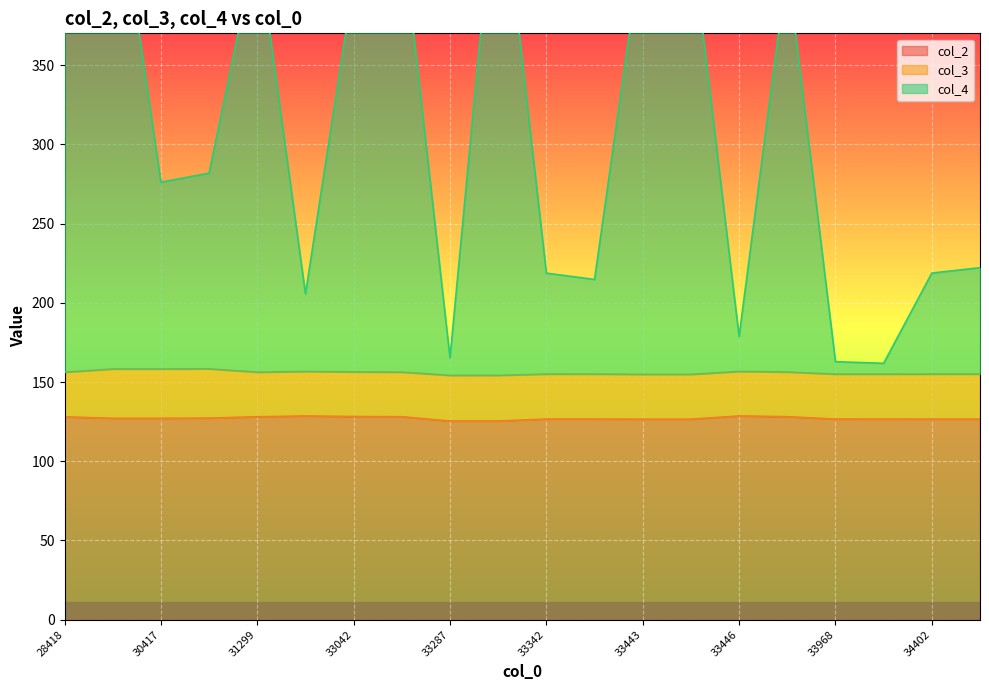

At which category is the sum across all series the highest?

33288